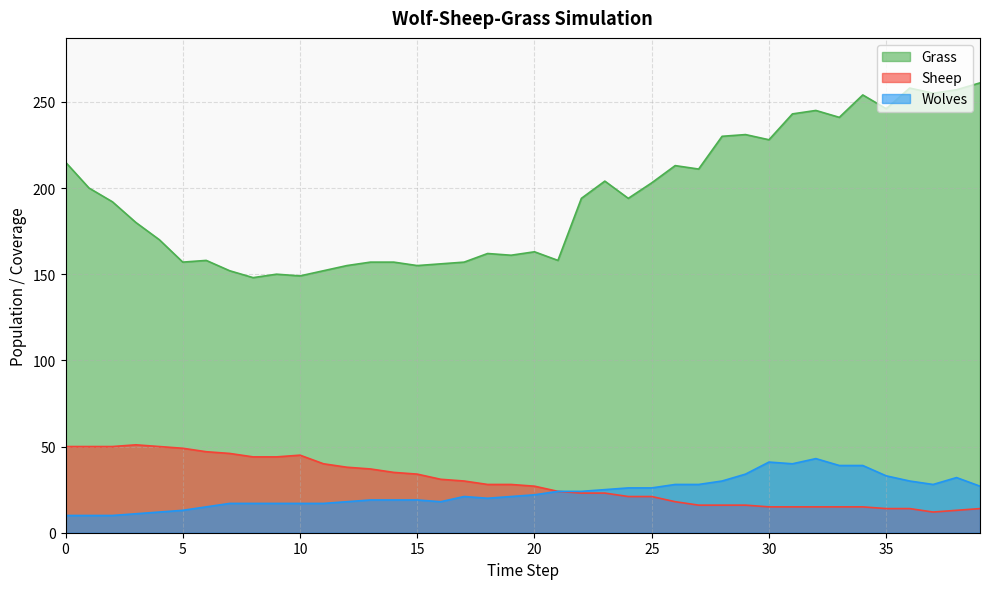

Is it true that Grass equals 88 at 15?

False